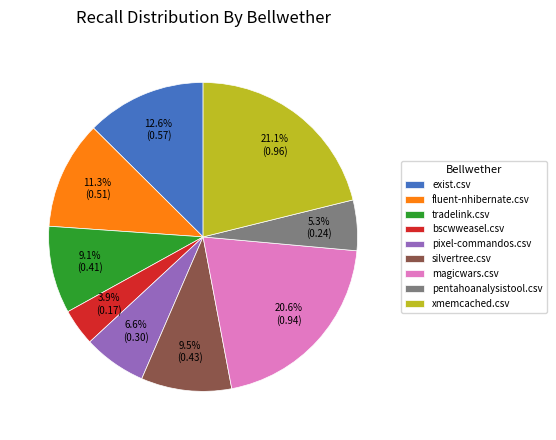

To the nearest percent, what is the difference between the exist.csv and pixel-commandos.csv slice percentages?

6%